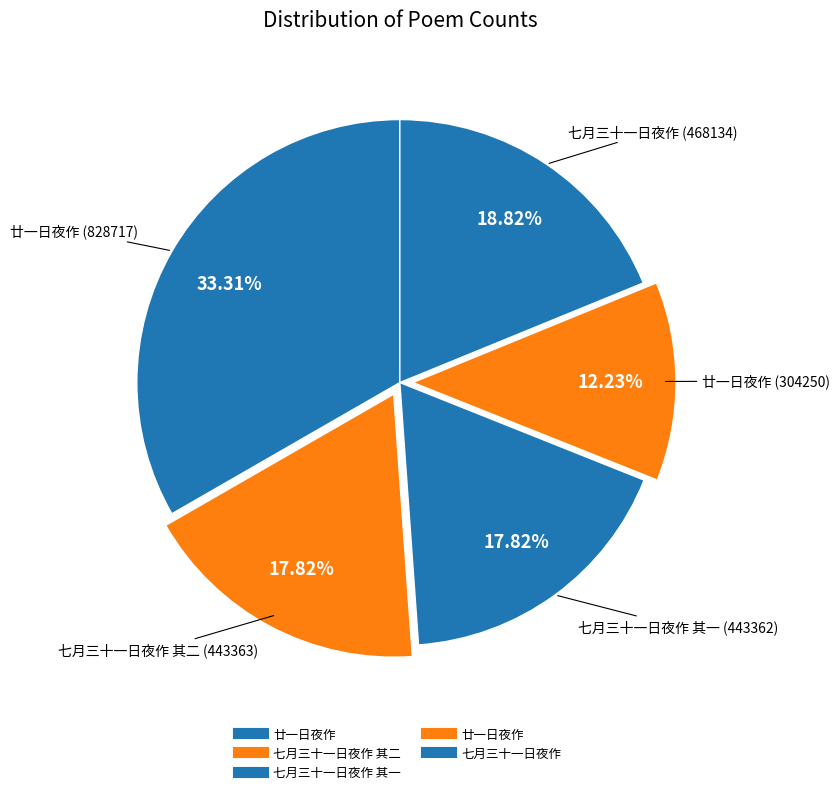

How many slices are in this pie chart?

5